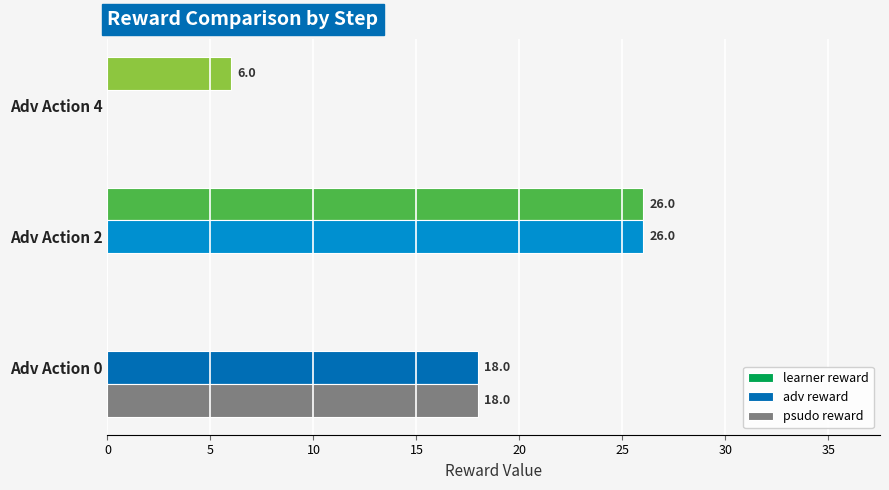

True or false: learner reward has a value of 26 at Adv Action 2.

True